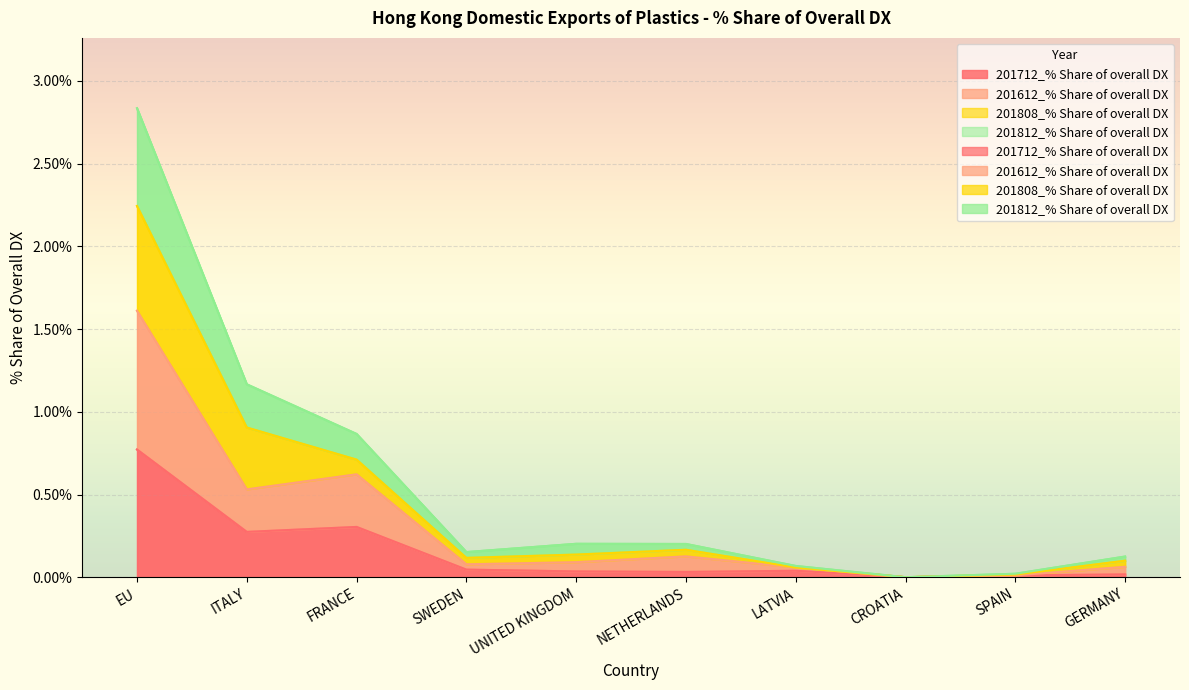

What is the difference between the 201812_% Share of overall DX values at LATVIA and GERMANY?

0.1